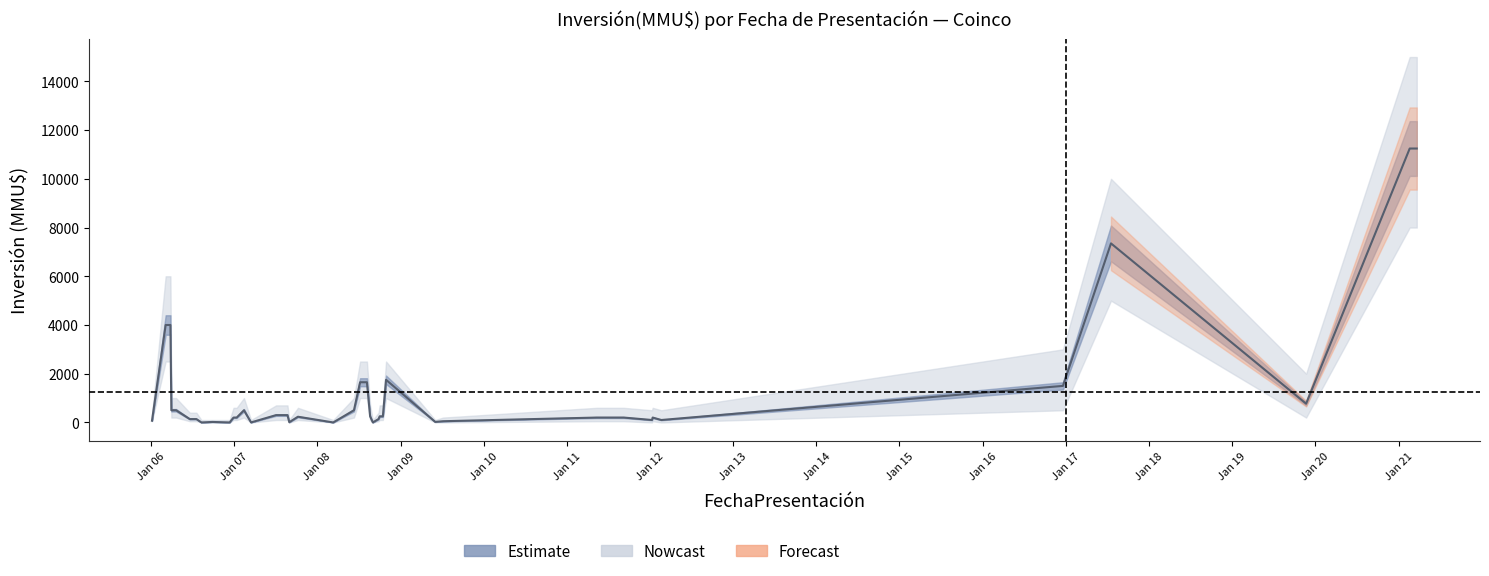

True or false: the data has more than 0 interior local peaks.

True